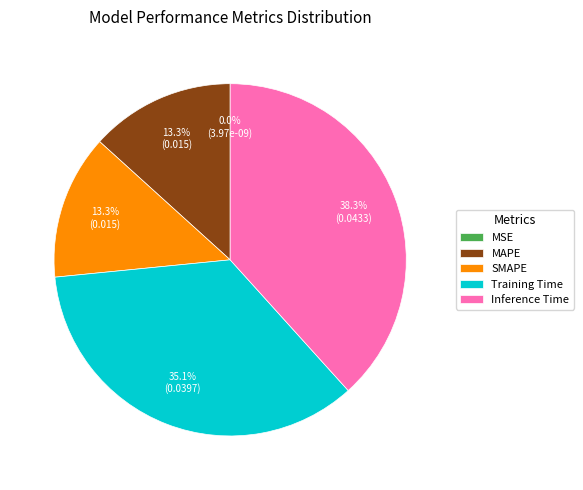

Which slice is the largest?

Inference Time